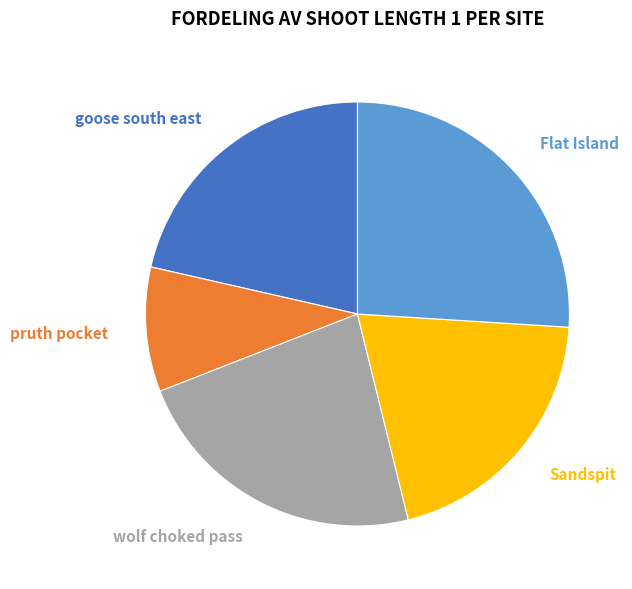

What percentage is the pruth pocket slice, to the nearest percent?

9%